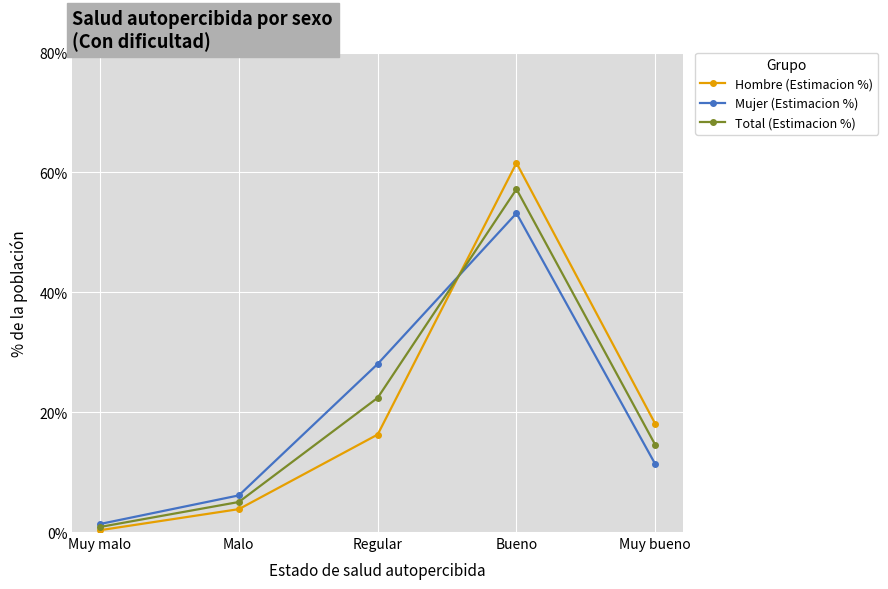

Is the value of Hombre (Estimacion %) at Regular greater than the value of Mujer (Estimacion %) at Regular?

No